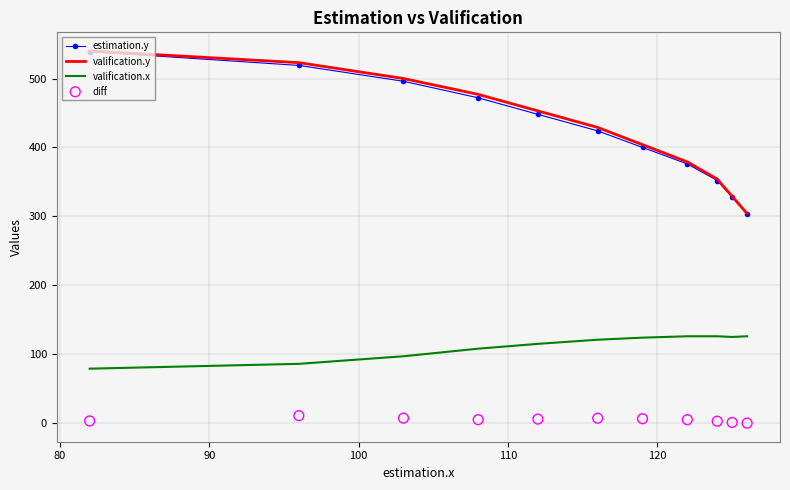

Which series reaches the minimum Y coordinate?

diff